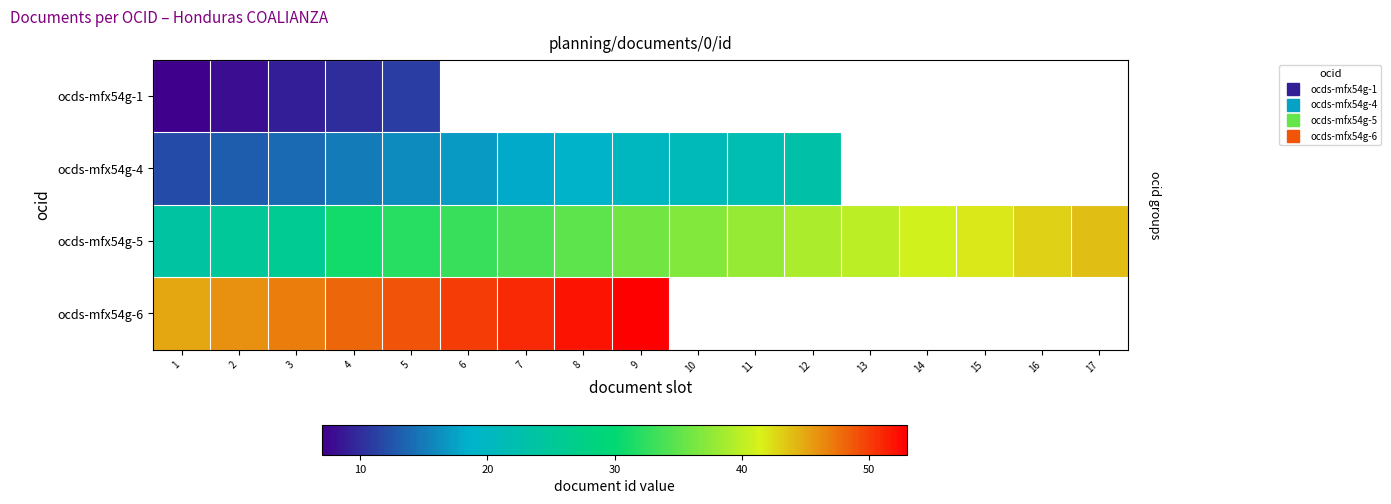

How many distinct data groups are displayed?

4